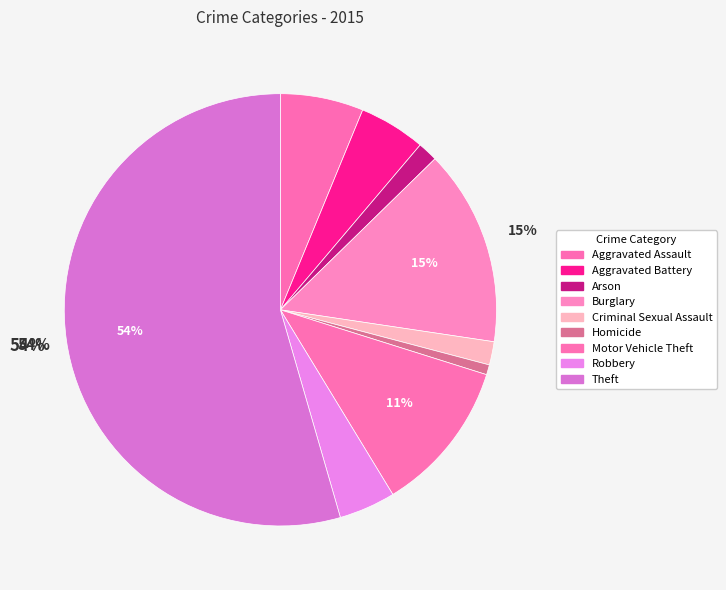

Which category has the biggest portion of the pie?

Theft